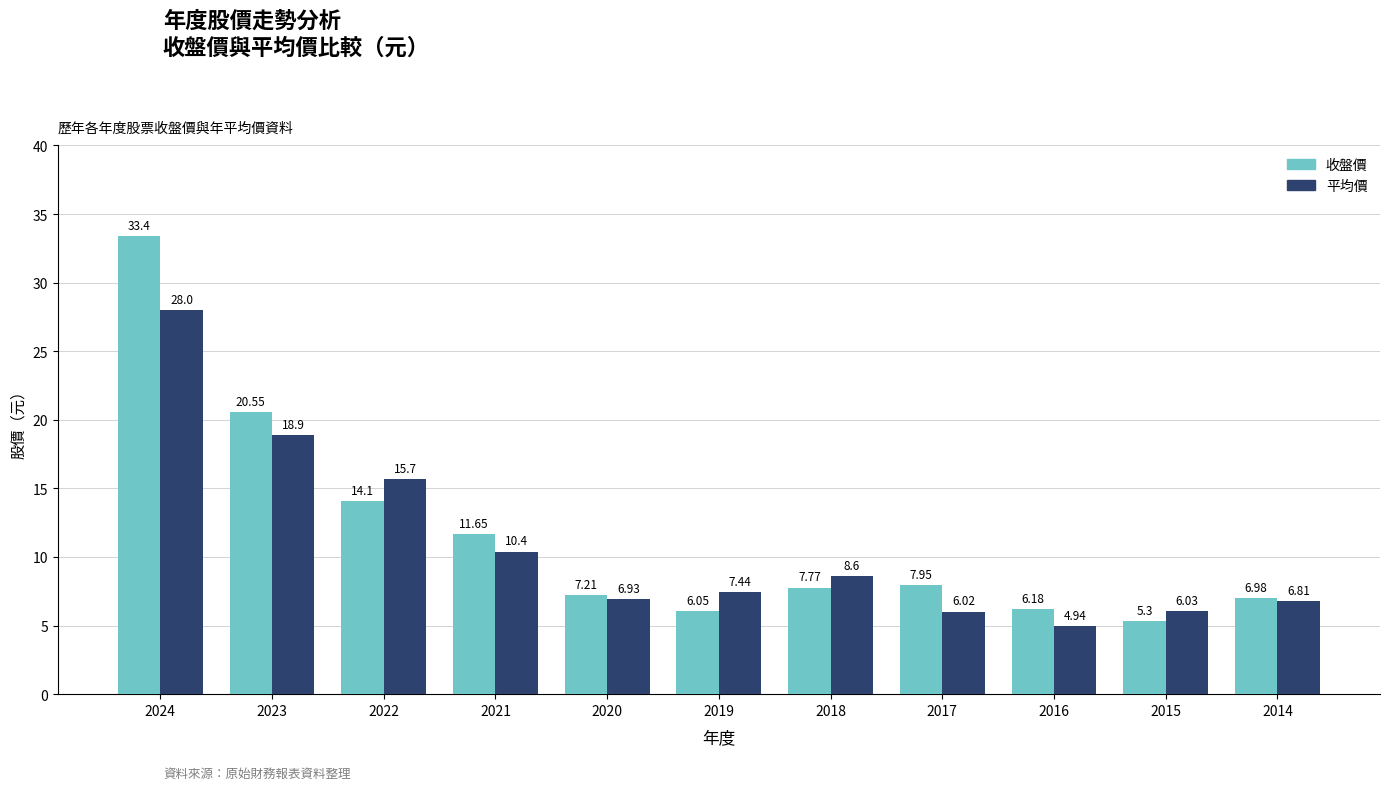

List the labels in order of 收盤價 value, smallest first.

2015, 2019, 2016, 2014, 2020, 2018, 2017, 2021, 2022, 2023, 2024